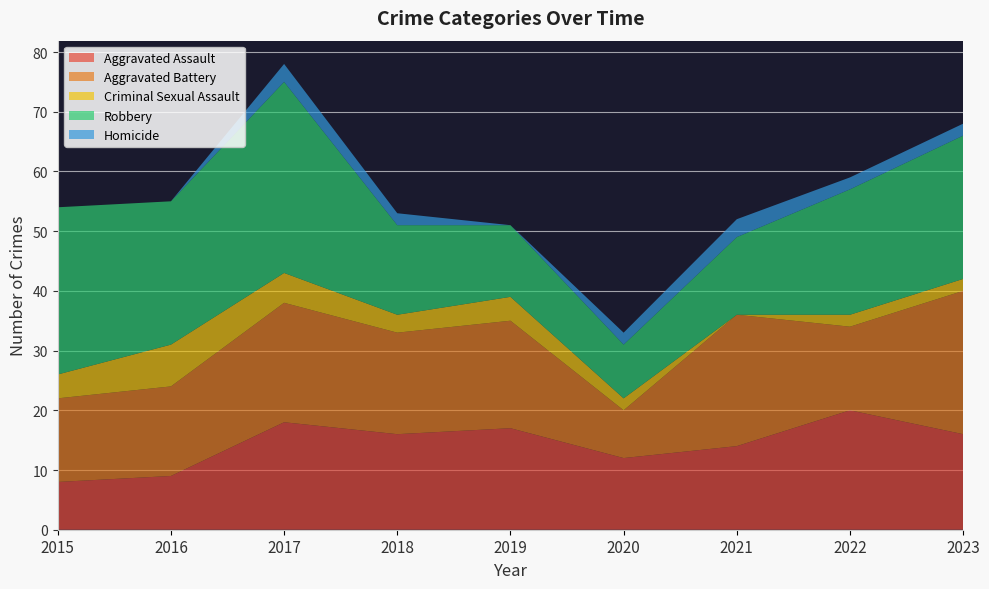

How many interior local peaks does the Aggravated Battery series have?

3